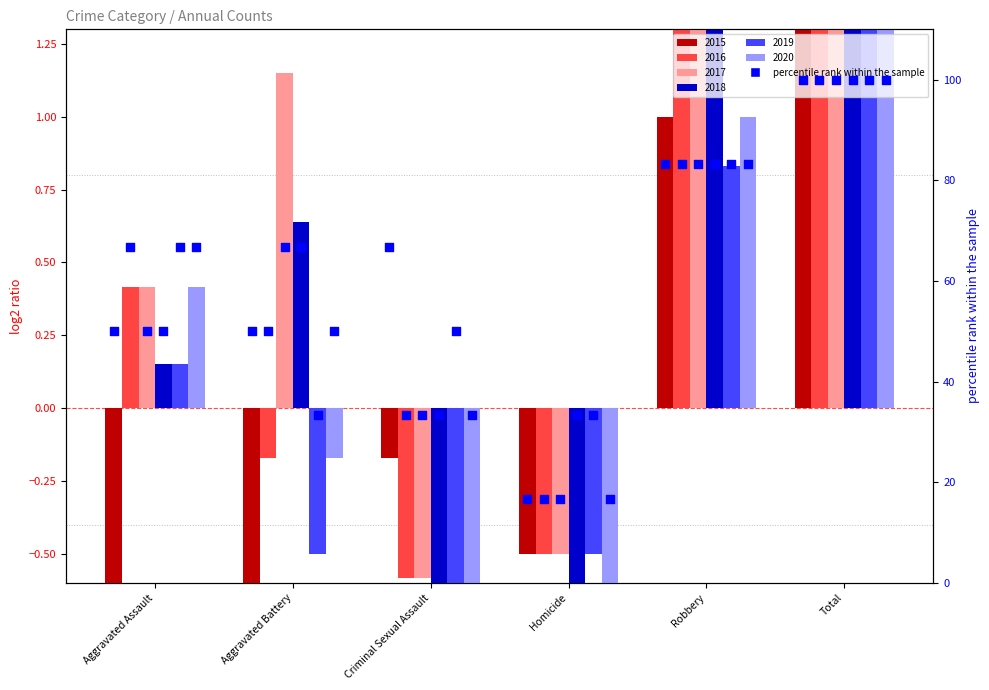

Which has a higher value, Aggravated Assault or Criminal Sexual Assault?

Criminal Sexual Assault